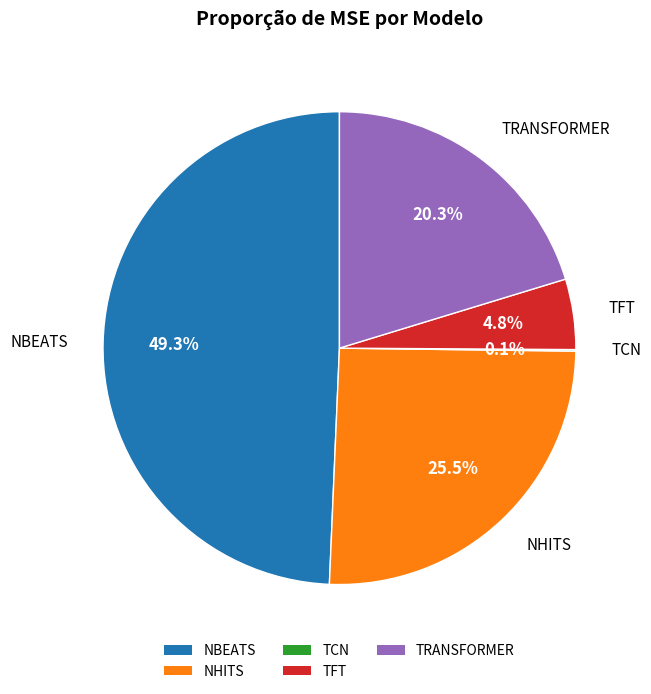

Combined, what portion of the pie is TRANSFORMER and NBEATS?

69.6%